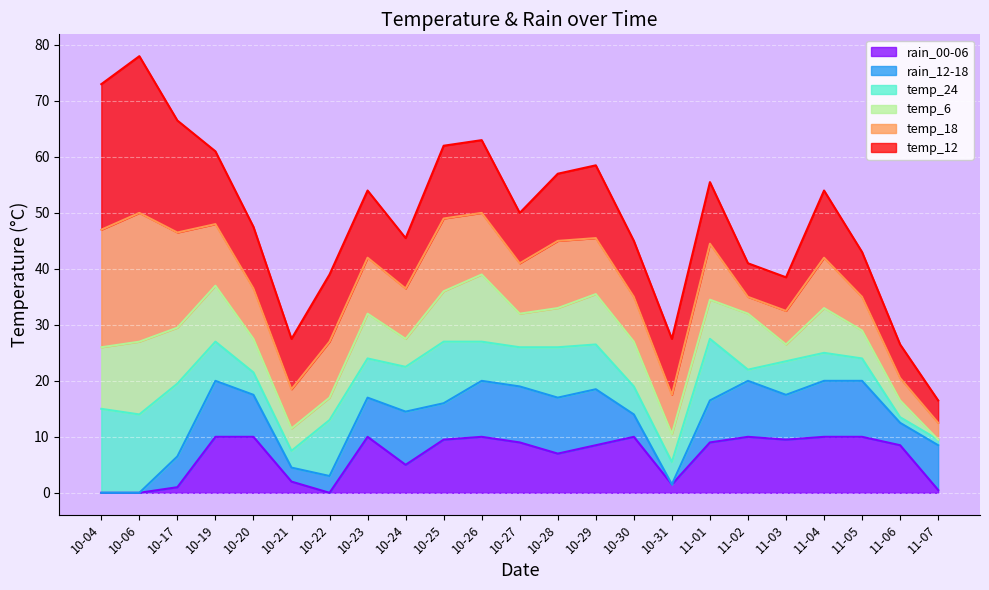

Reading right to left, extract all data points from this chart.

temp_6: 0	3	5	8	3	10	7	5	8	9	7	6	12	9	5	8	4	4	6	10	10	13	11
temp_12: 4	6	8	12	6	6	11	10	10	13	12	9	13	13	9	12	12	9	11	13	20	28	26
temp_18: 3	4	6	9	6	3	10	7	8	10	12	9	11	13	9	10	10	7	9	11	17	23	21
temp_24: 1	1	4	5	6	2	11	4	5	8	9	7	7	11	8	7	10	3	4	7	13	14	15
rain_00-06: 5	85	100	100	95	100	90	15	100	85	70	90	100	95	50	100	0	20	100	100	10	0	0
rain_12-18: 80	40	100	100	80	100	75	0	40	100	100	100	100	65	95	70	30	25	75	100	55	0	0